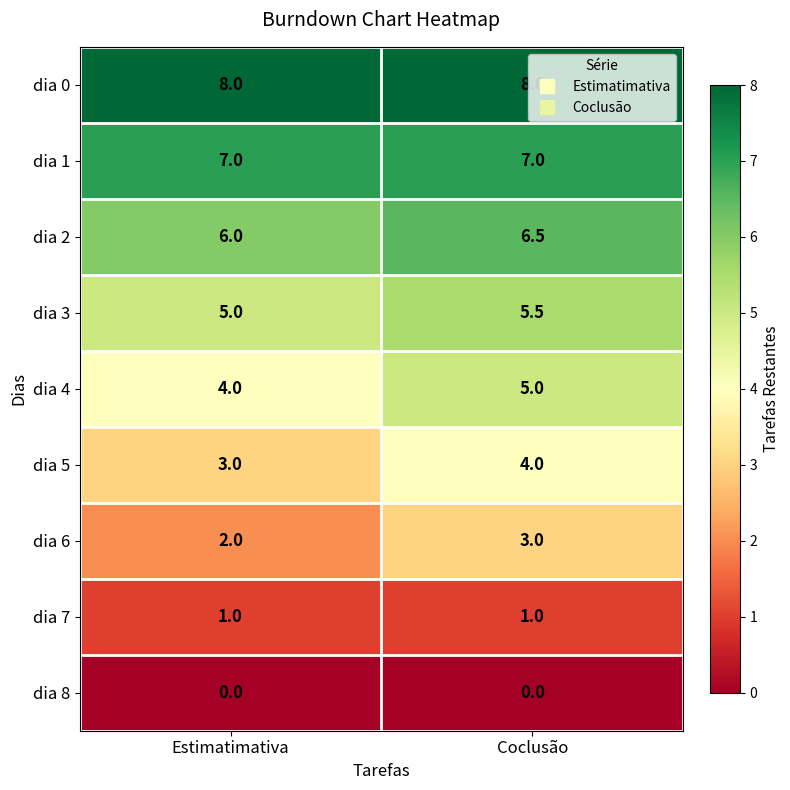

At which label does dia 3 reach its peak?

Coclusão